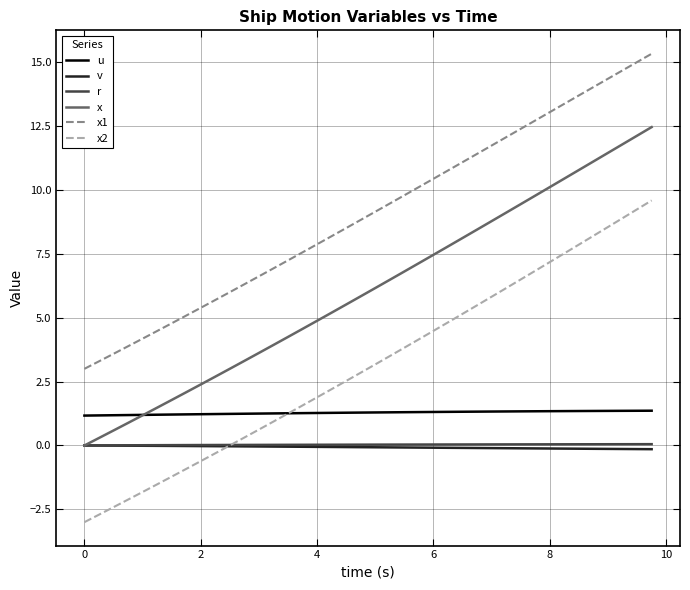

Which series ends up on top after the final intersection of u and x2?

x2